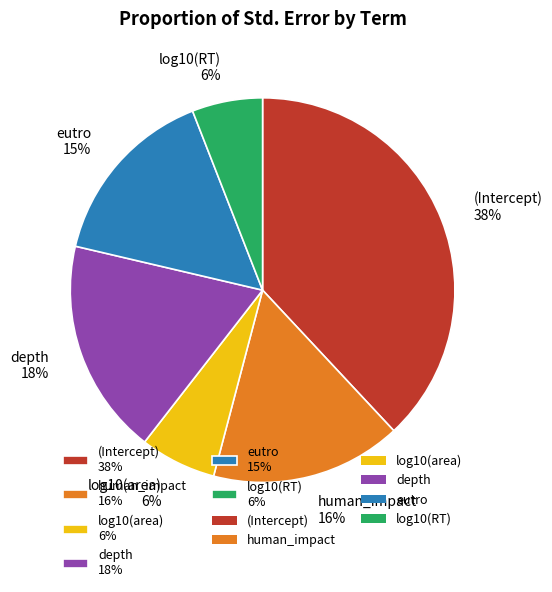

To the nearest percent, what percentage of the pie is log10(area)?

6%